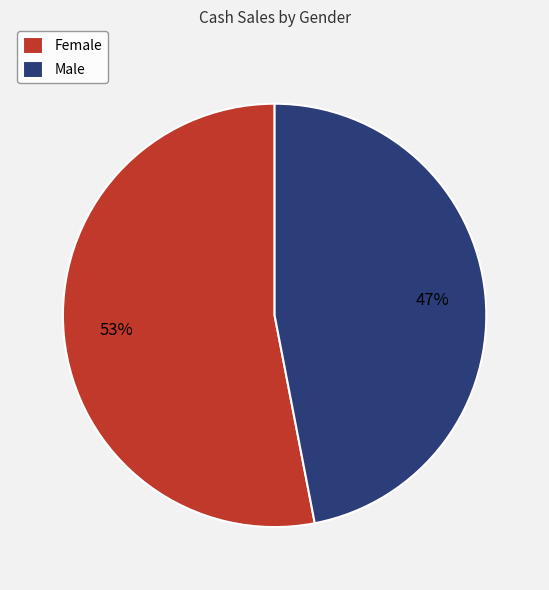

Rank the categories by value from highest to lowest.

Female, Male